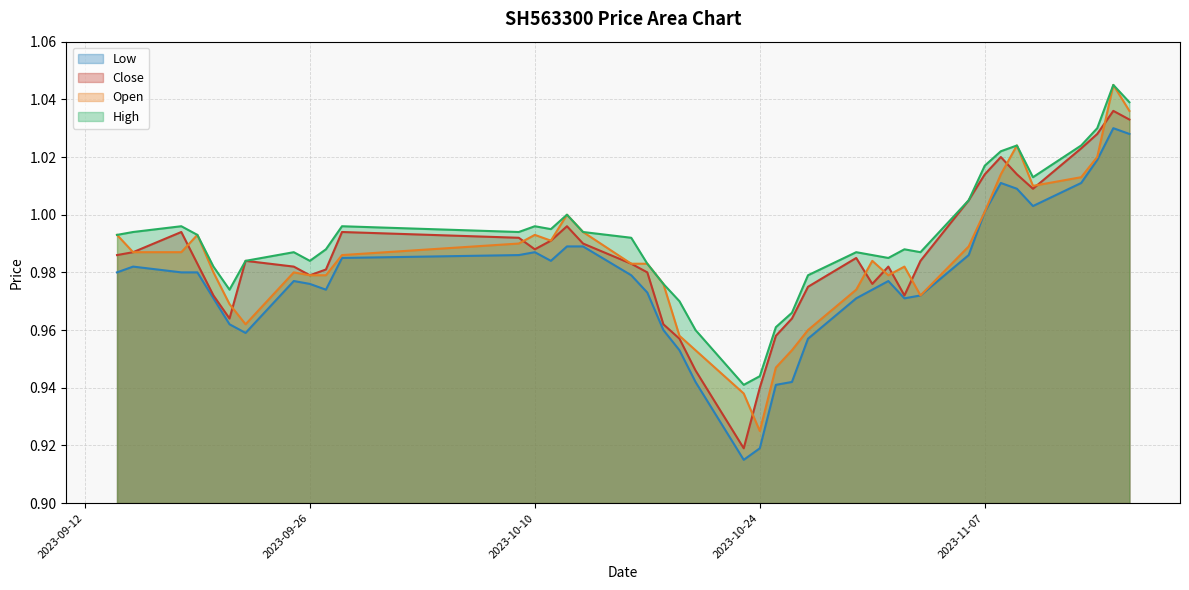

True or false: Low and High intersect in this chart.

False